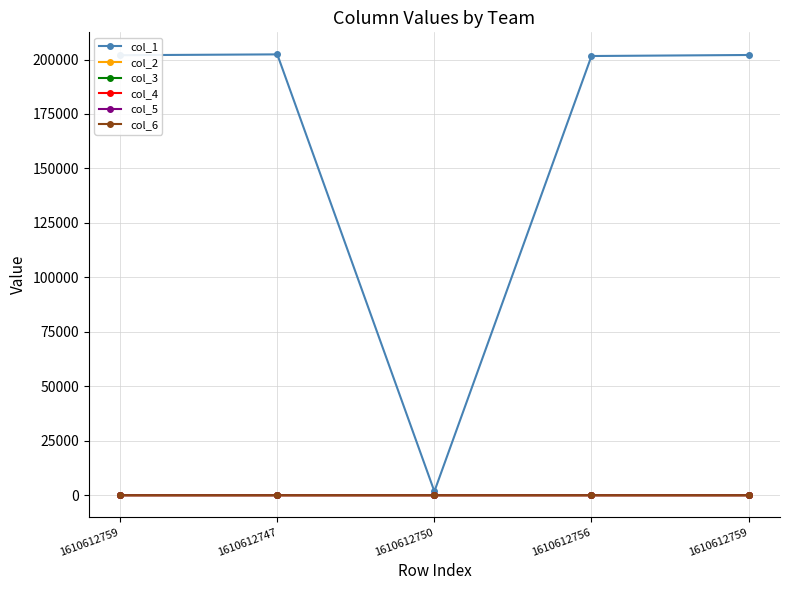

List the labels in order of col_1 value, largest first.

1610612747, 1610612759, 1610612759, 1610612756, 1610612750